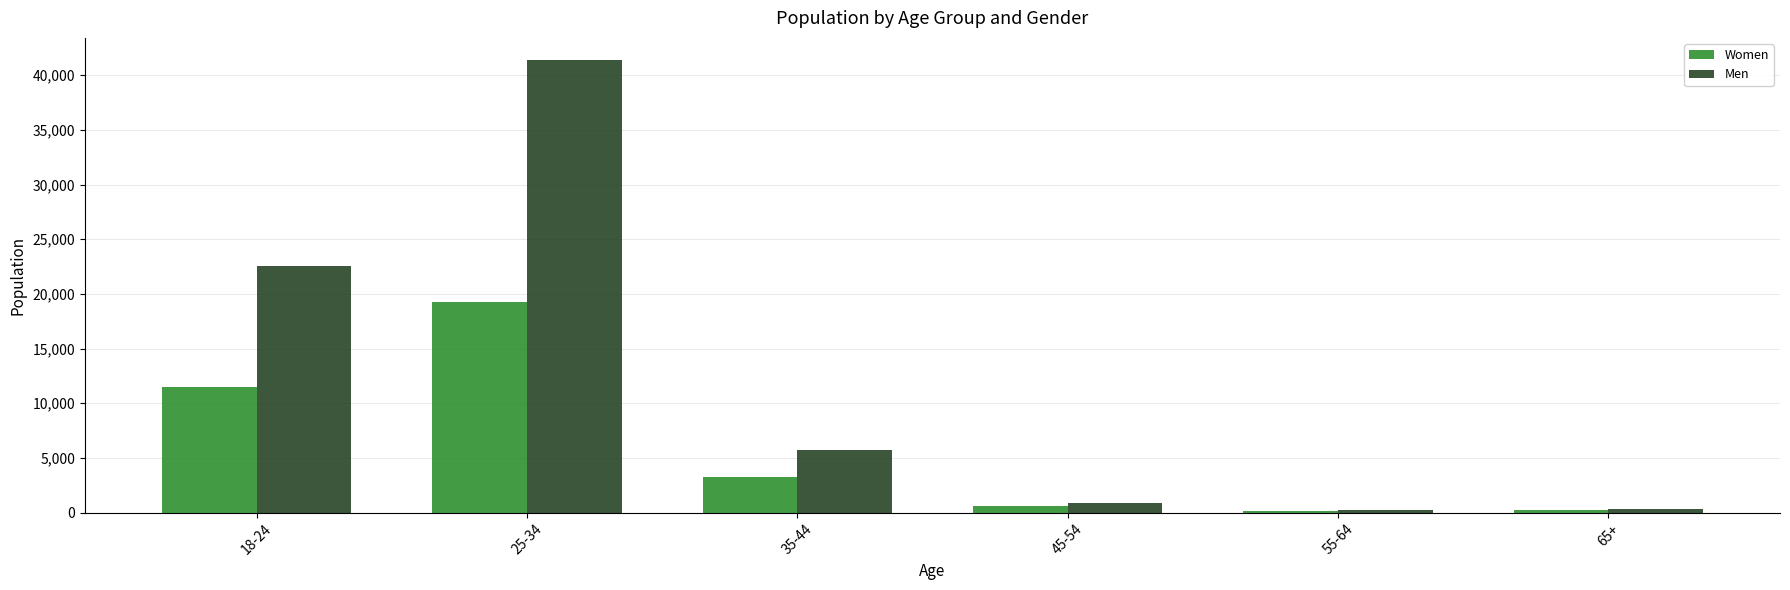

Which category has the highest value in the Women series?

25-34